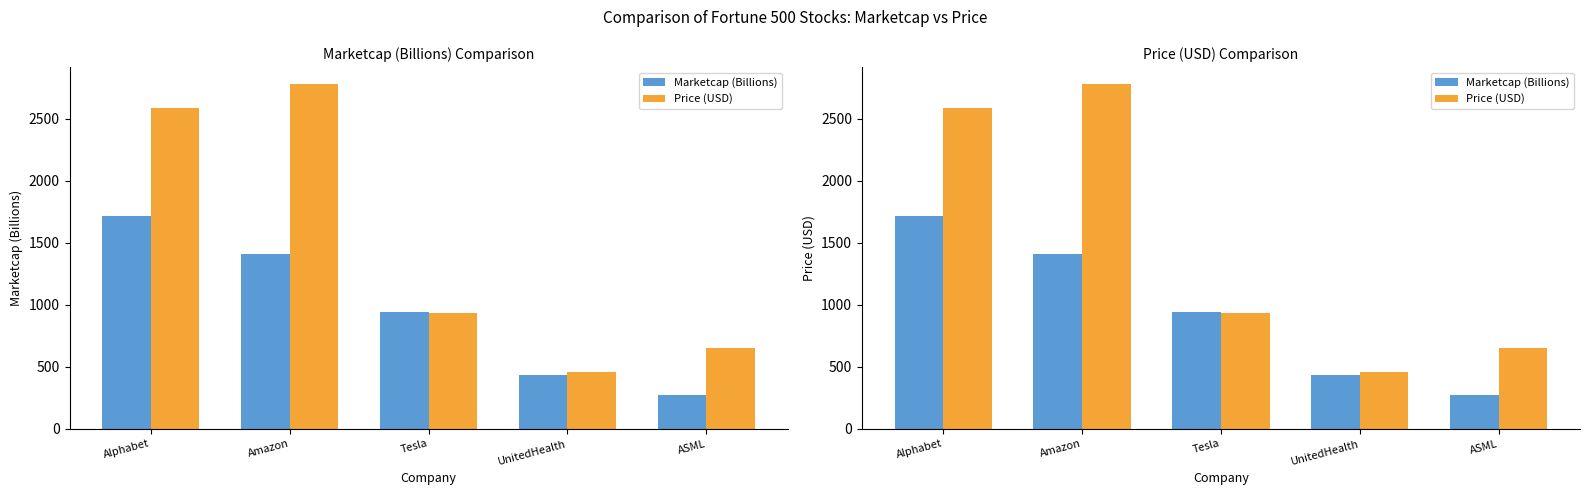

How many values in the Price (USD) series exceed 937?

3